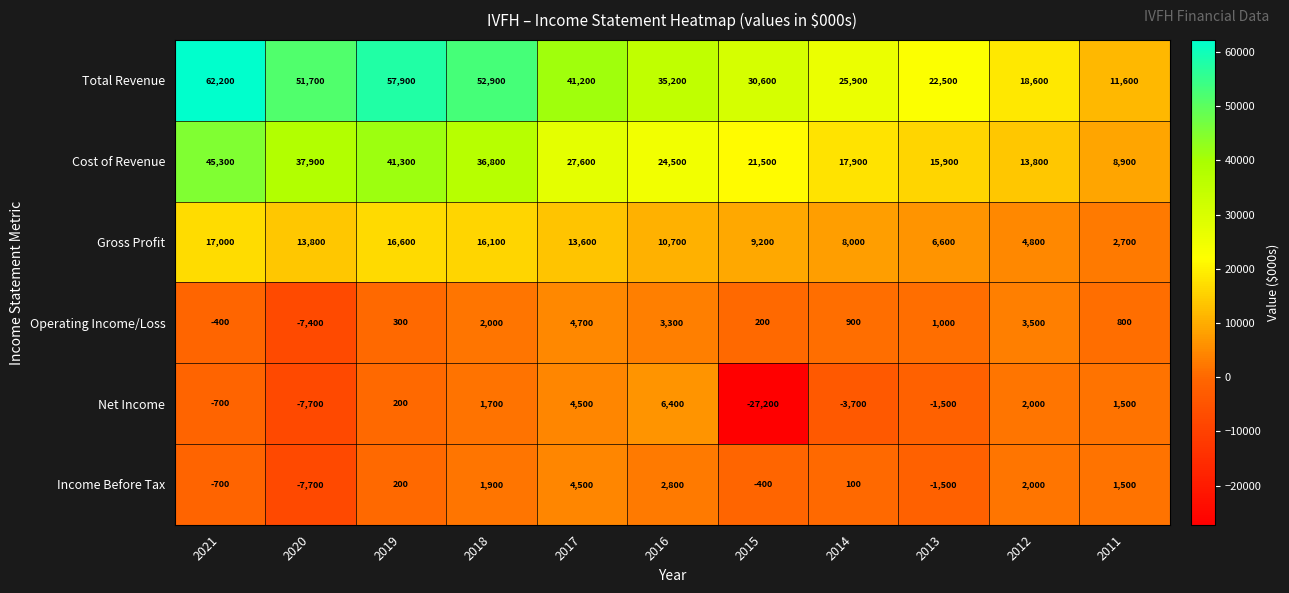

What is the minimum value for Net Income?

-27200